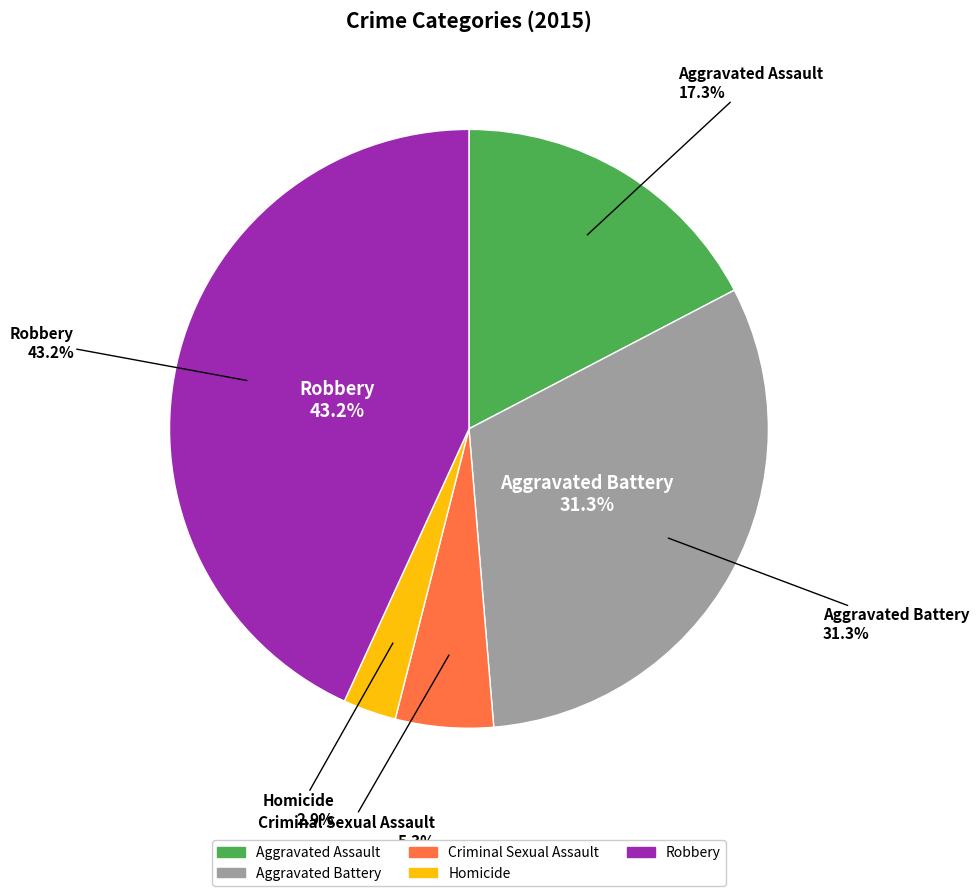

What percentage is NOT represented by Aggravated Battery?

68.7%